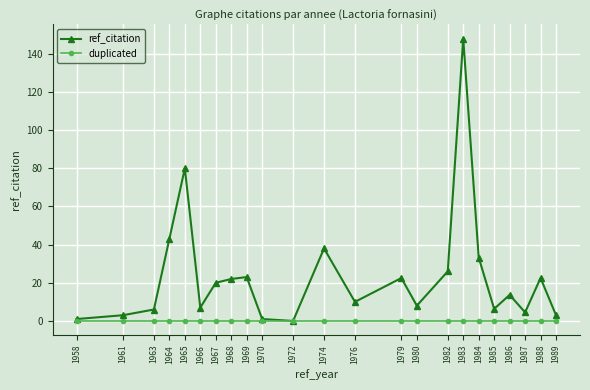

What is the spread (max minus min) of values at 1969?

23.0